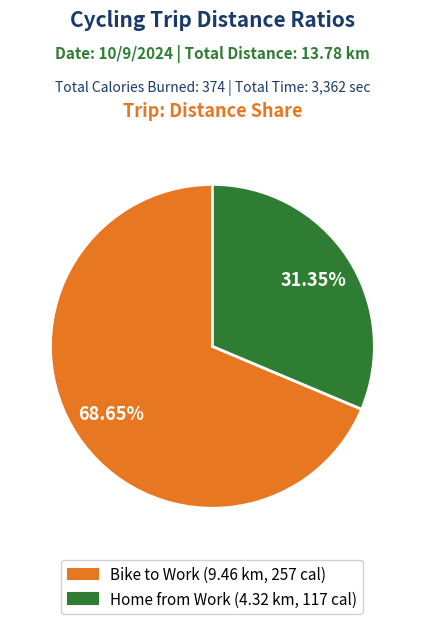

Which category accounts for the majority?

Bike to Work